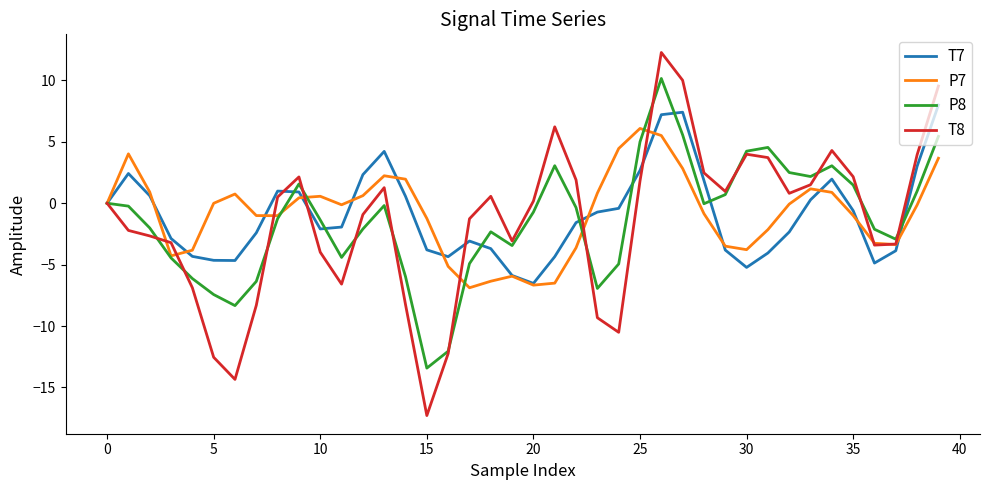

Rank the series by their maximum value, from highest to lowest.

T8, P8, T7, P7